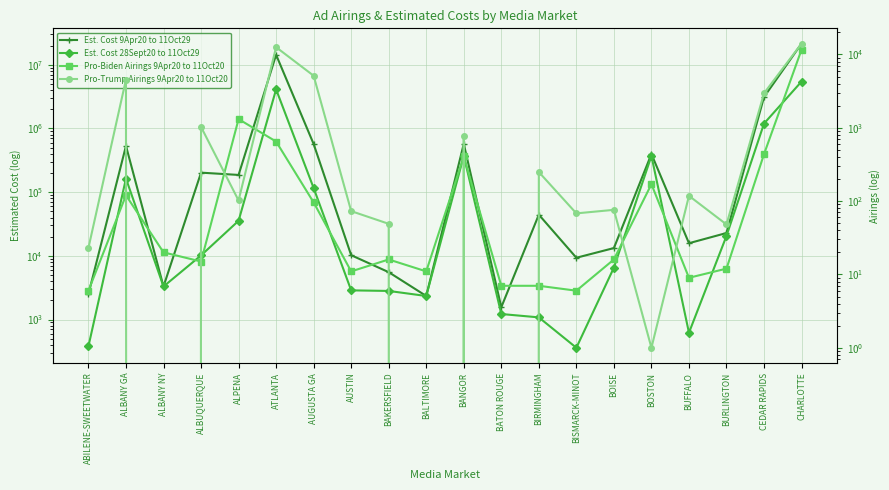

The value of Pro-Biden Airings 9Apr20 to 11Oct20 at CHARLOTTE is 16371. True or false?

False